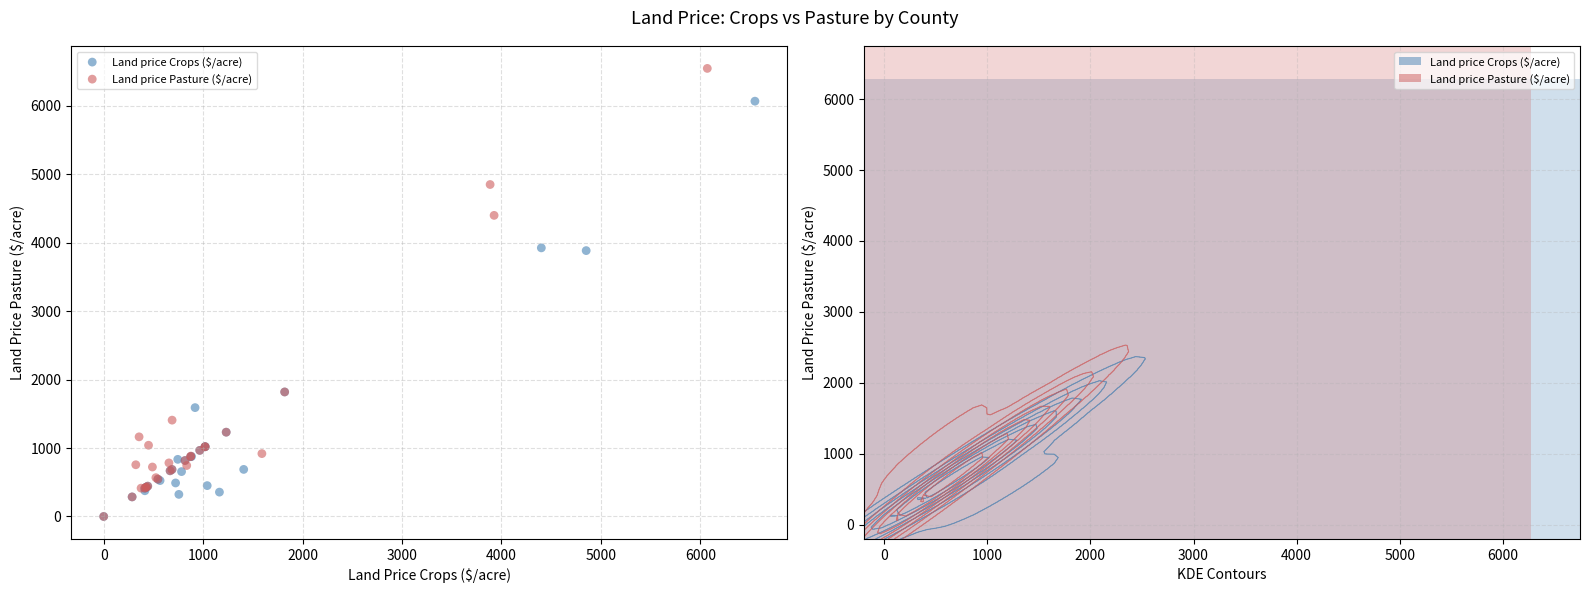

Which series has the widest spread of Y values?

Land price Pasture ($/acre)